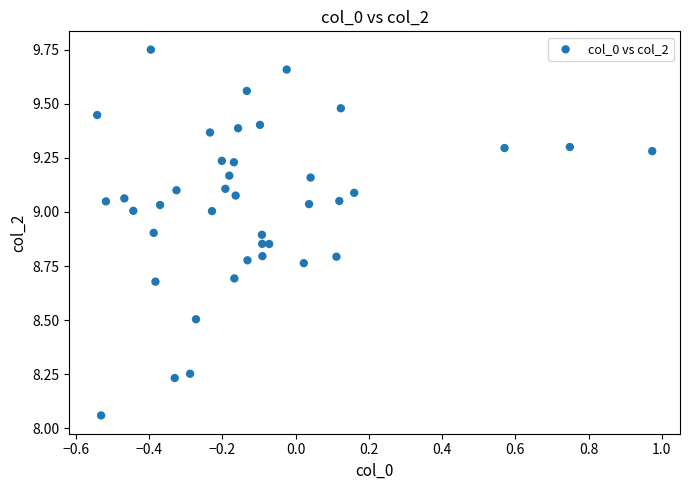

What is the range of X values (max minus min)?

1.5